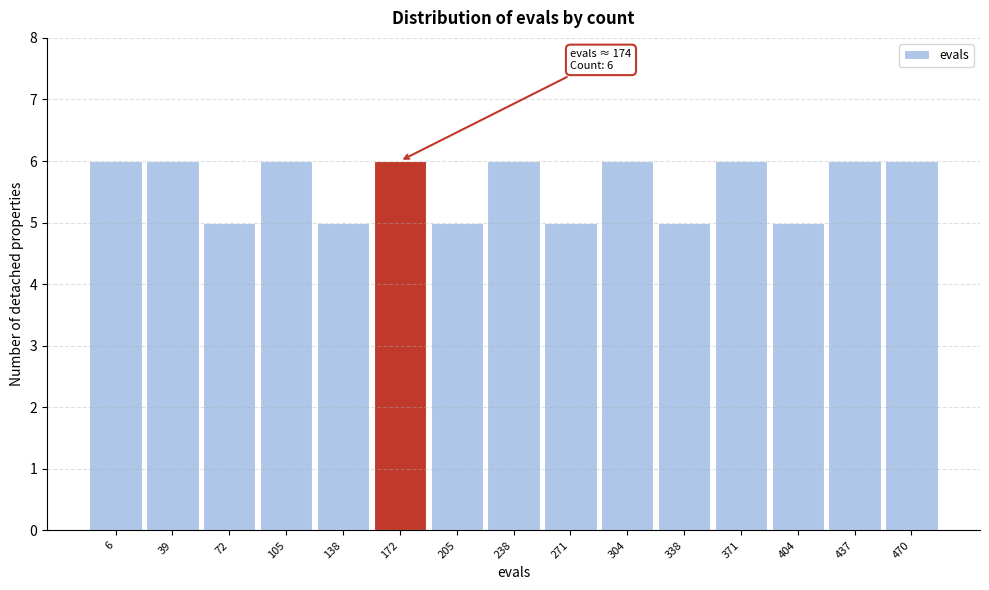

Reading left to right, extract all data points from this chart.

6=6	39=6	72=5	105=6	138=5	172=6	205=5	238=6	271=5	304=6	338=5	371=6	404=5	437=6	470=6